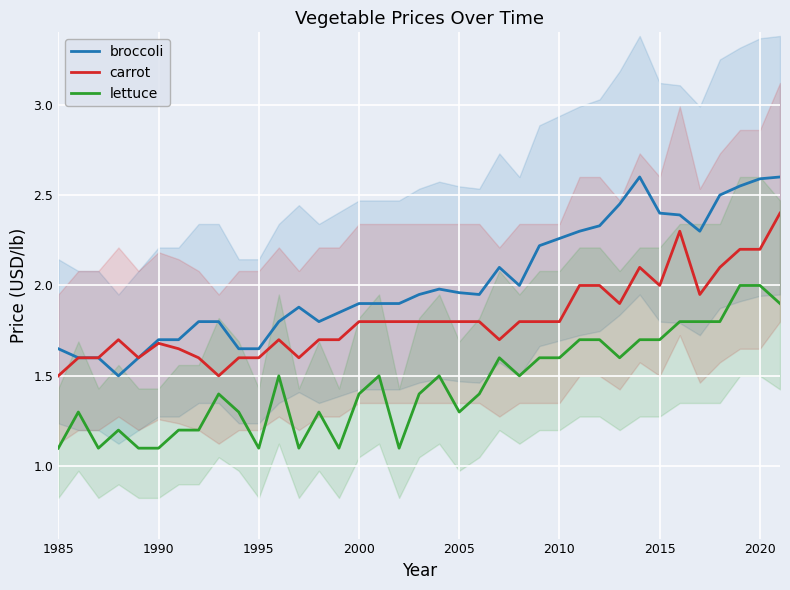

True or false: carrot has a value of 2.8 at 2015.

False